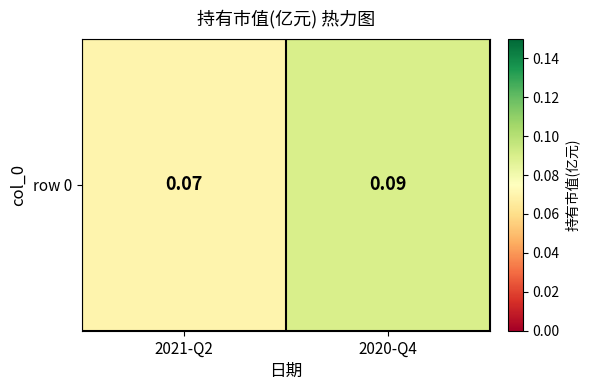

Between 2021-Q2 and 2020-Q4, which is larger?

2020-Q4